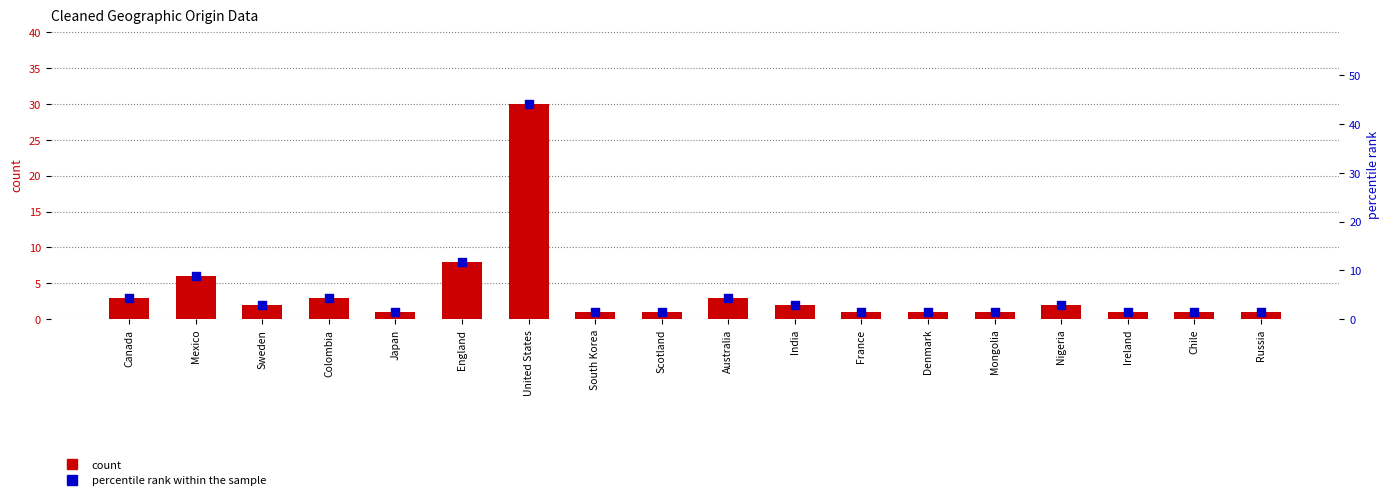

What is the total value across all series at France?

2.5